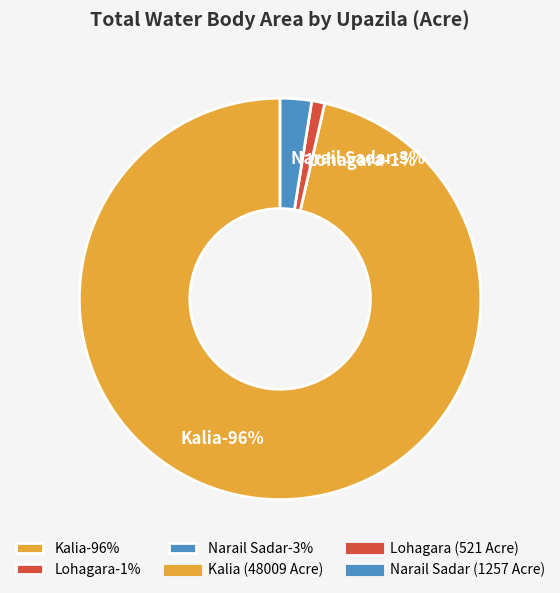

How many segments does this pie chart have?

3